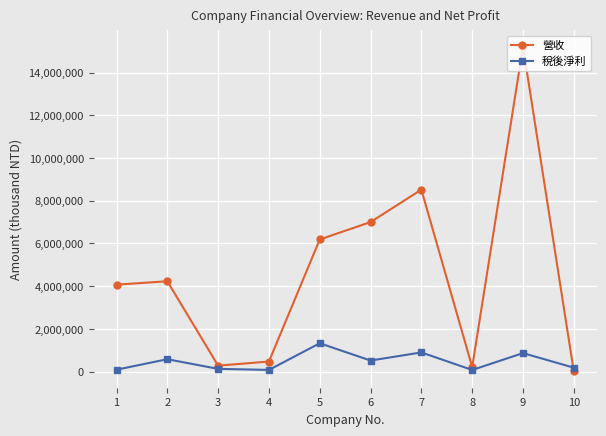

At 9, list the series in order from largest to smallest.

營收, 稅後淨利